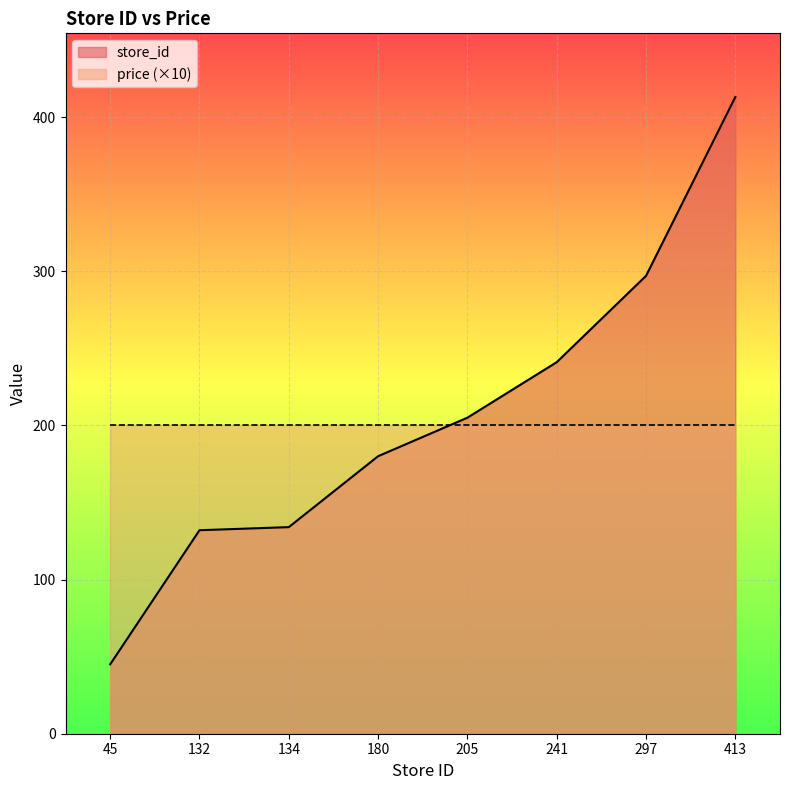

List the labels in order of value, smallest first.

45, 132, 134, 180, 205, 241, 297, 413